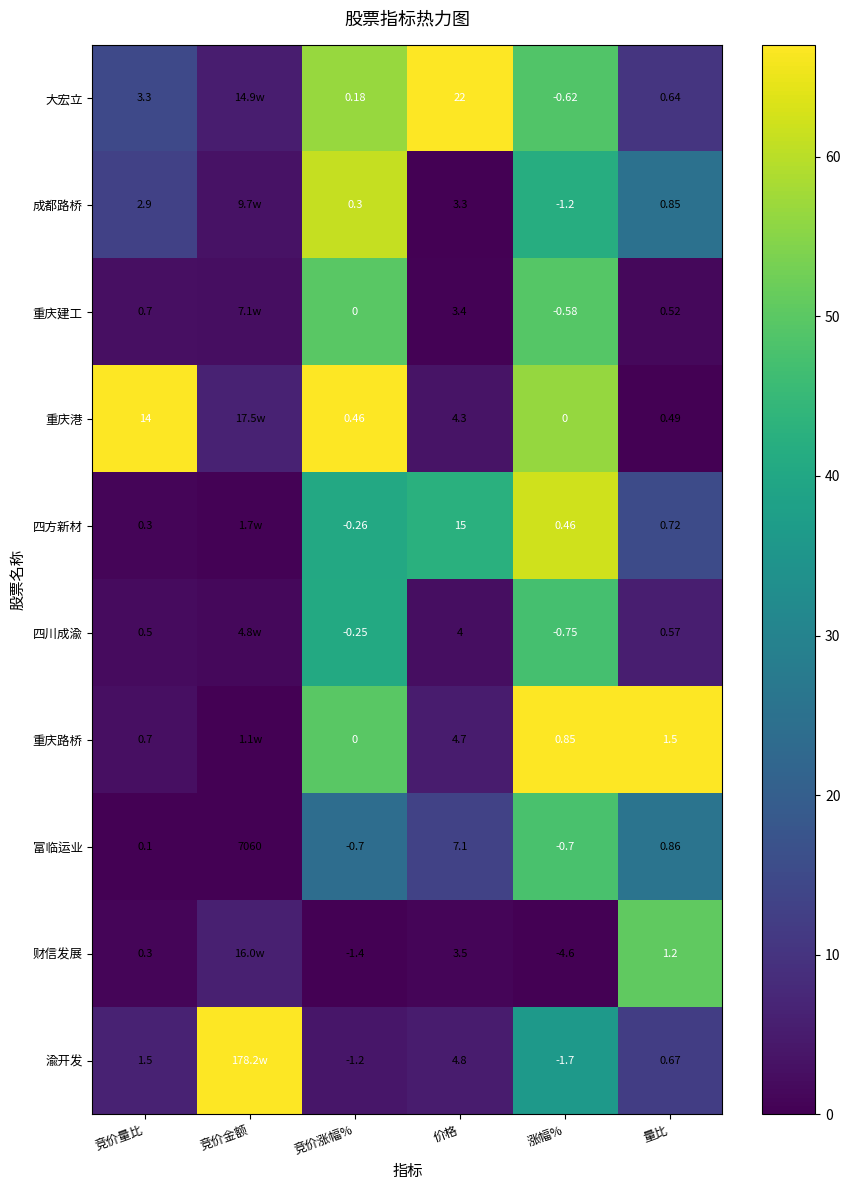

Count the number of data series in this chart.

10